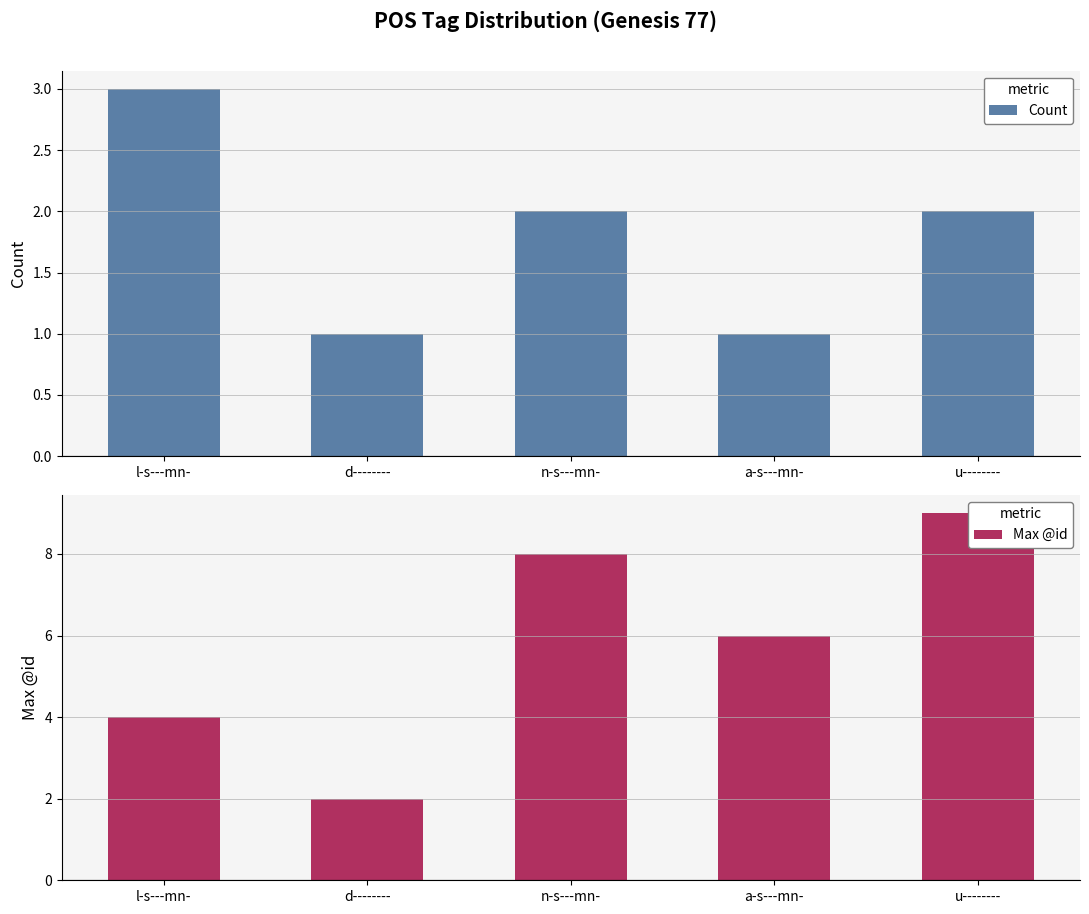

What position from the left is a-s---mn-?

4